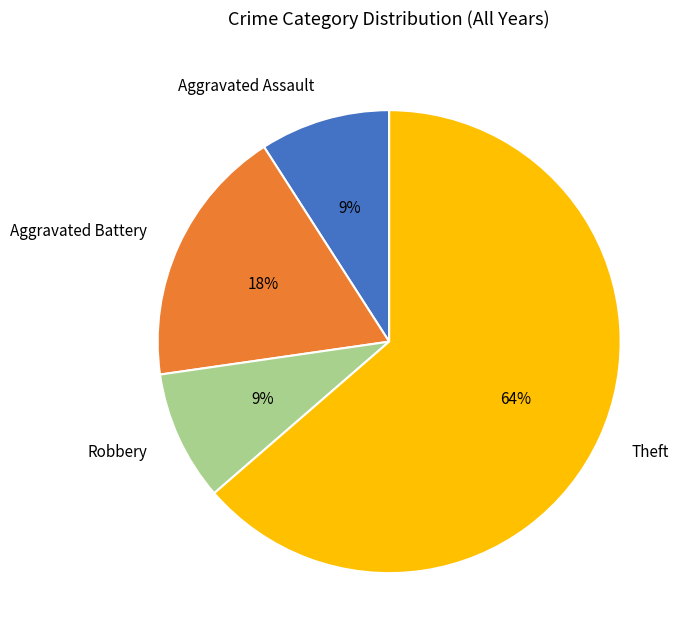

True or false: Aggravated Assault accounts for 9% of the total.

True